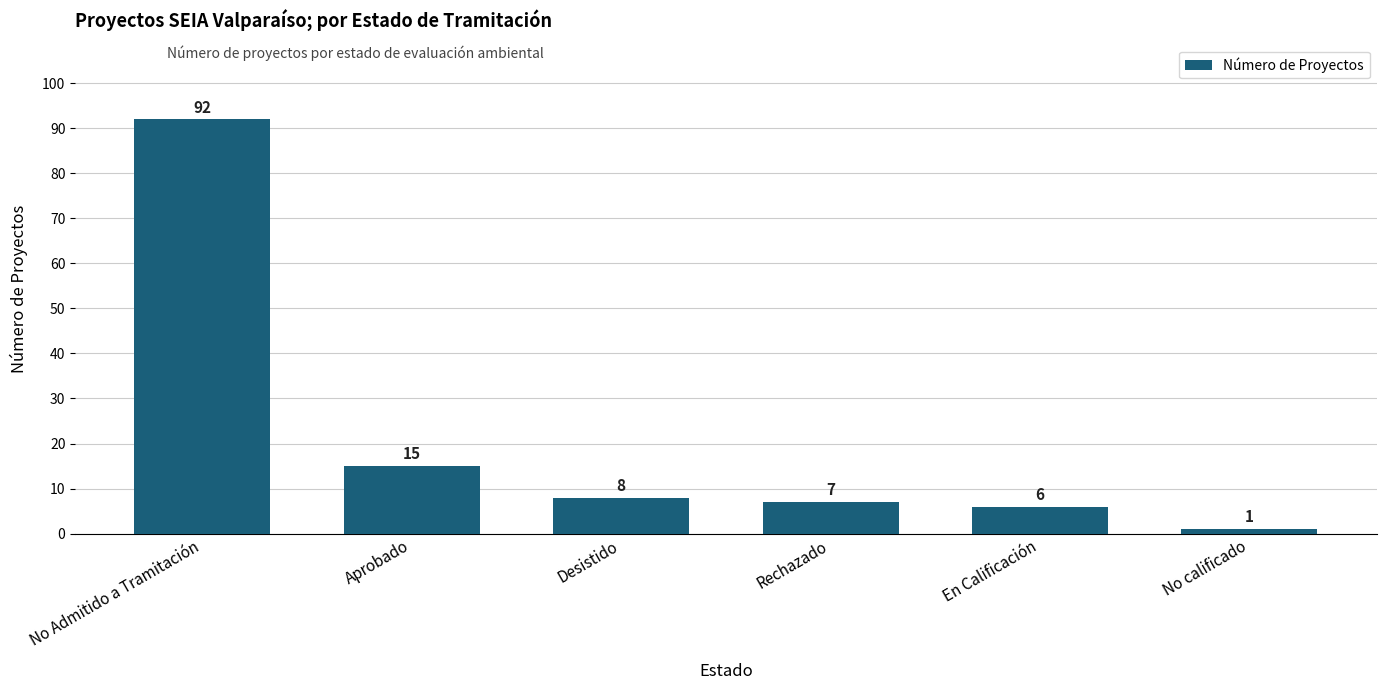

What is the minimum value shown in the chart?

1